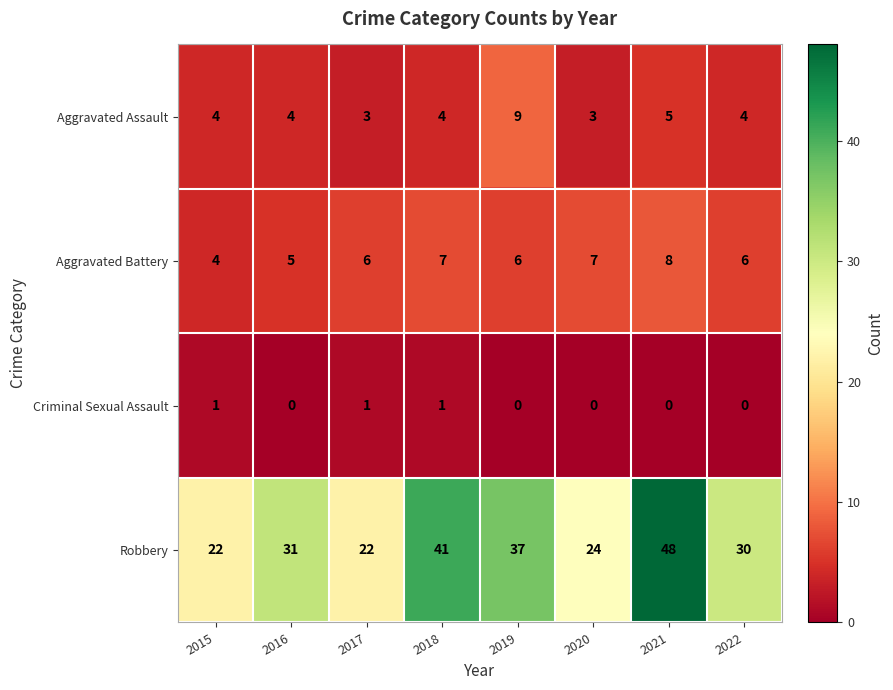

Which series has the largest total across all categories?

Robbery